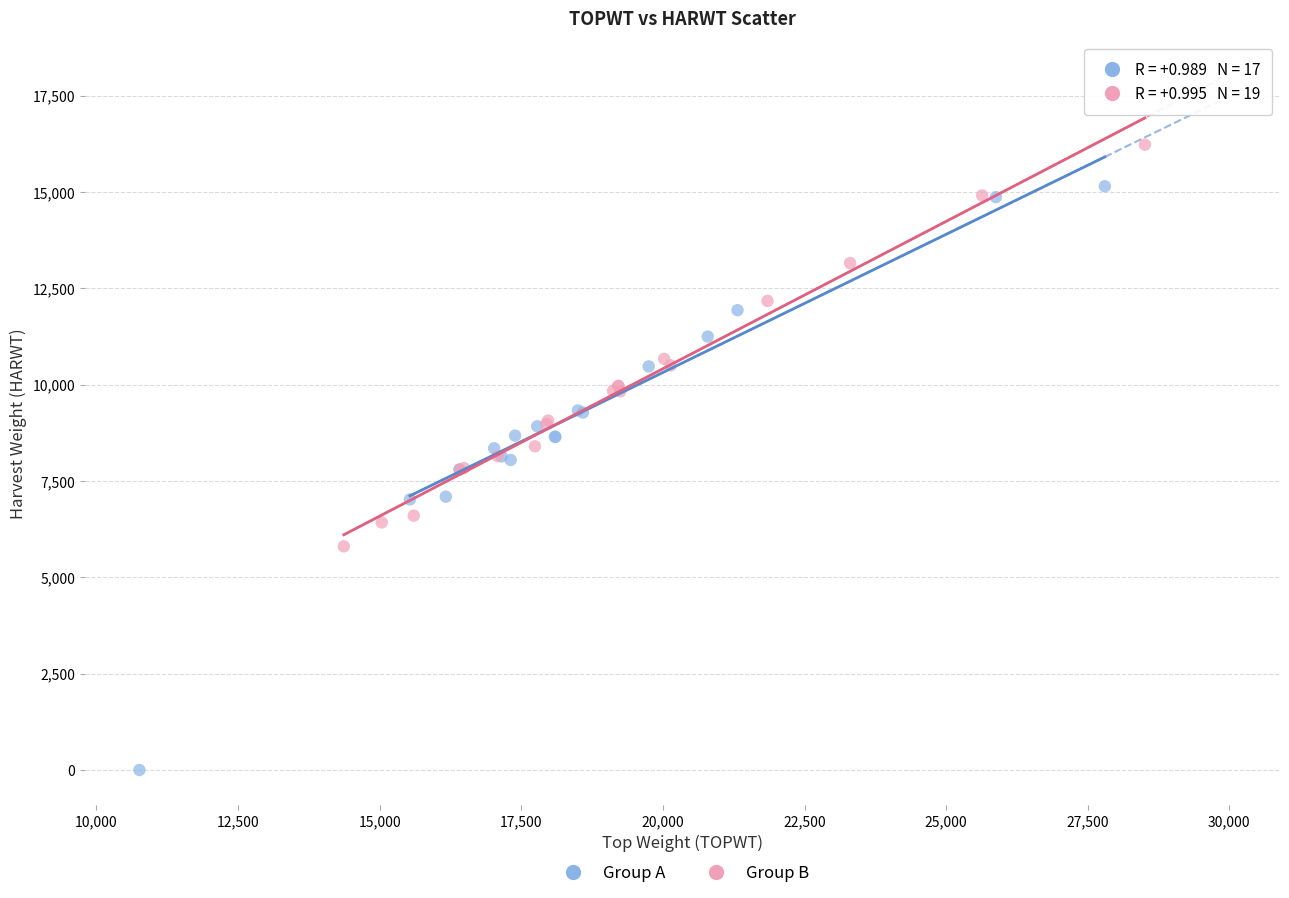

Which series has the widest spread of Y values?

Group A